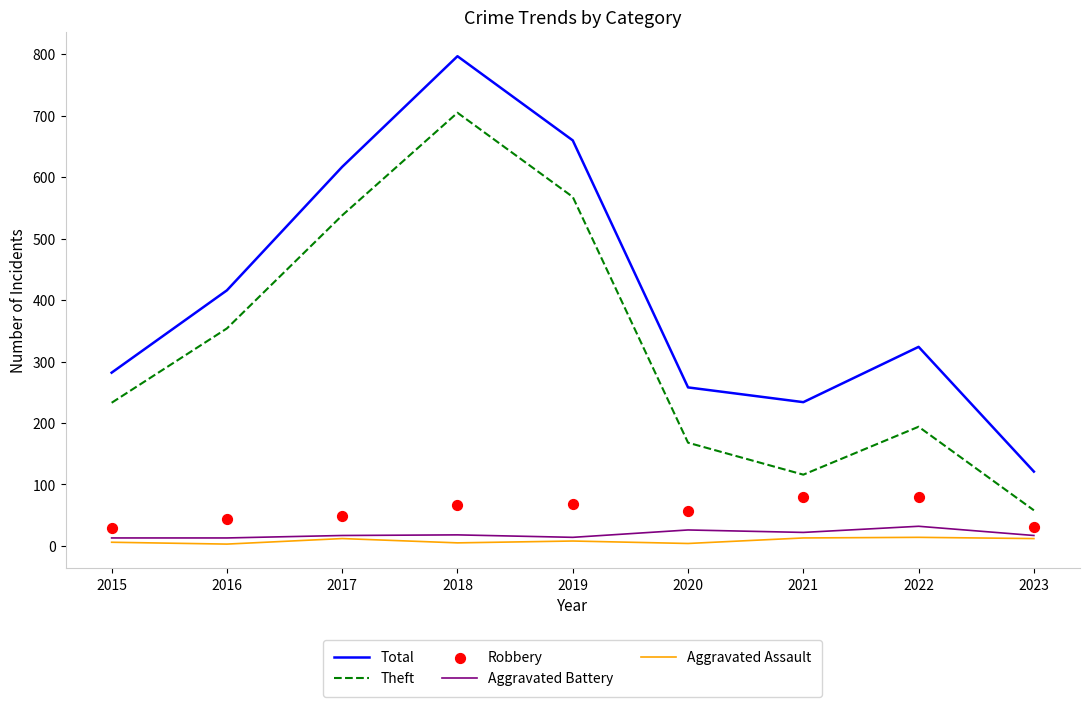

What are all the series names shown in the legend?

Total, Theft, Aggravated Battery, Aggravated Assault, Robbery